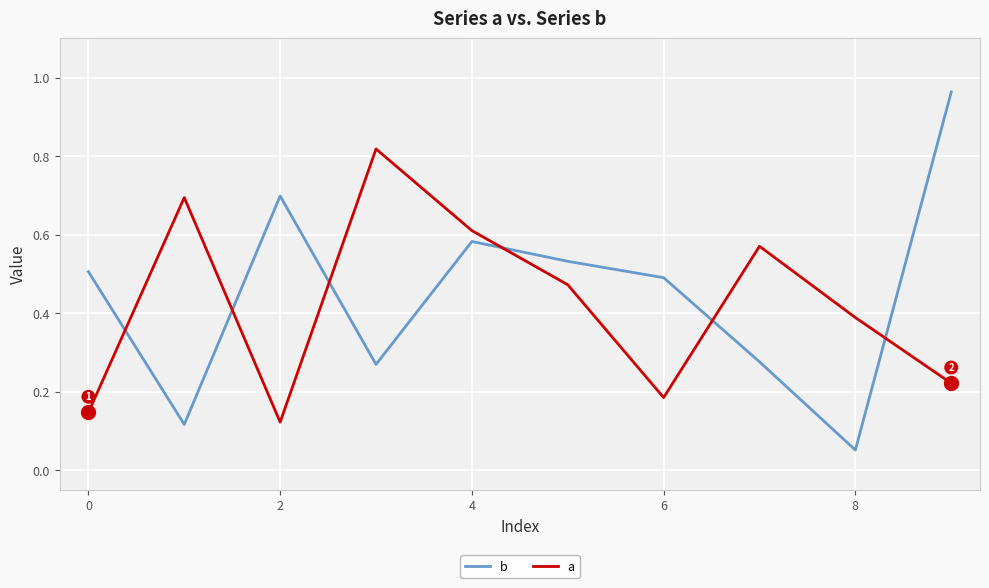

What is the difference between the maximum and minimum values in the a series?

0.7